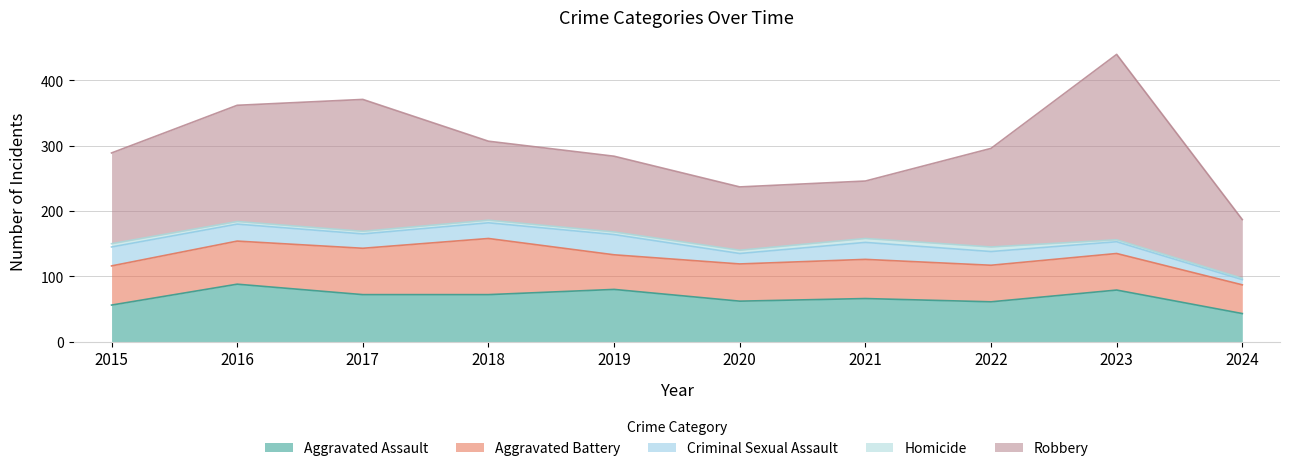

At which category is the sum across all series the highest?

2023